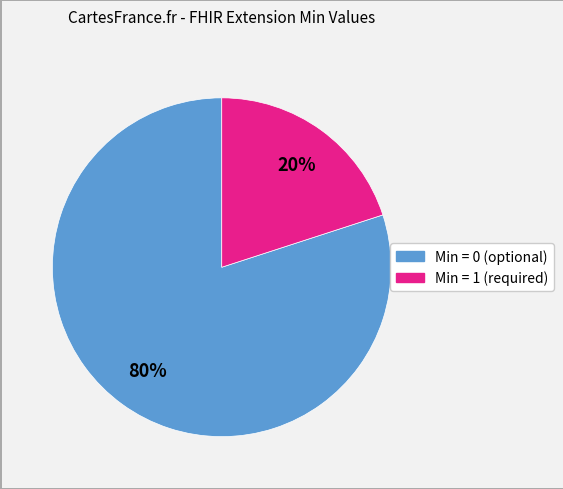

To the nearest percent, what is the difference between the largest and smallest slice percentages?

60%